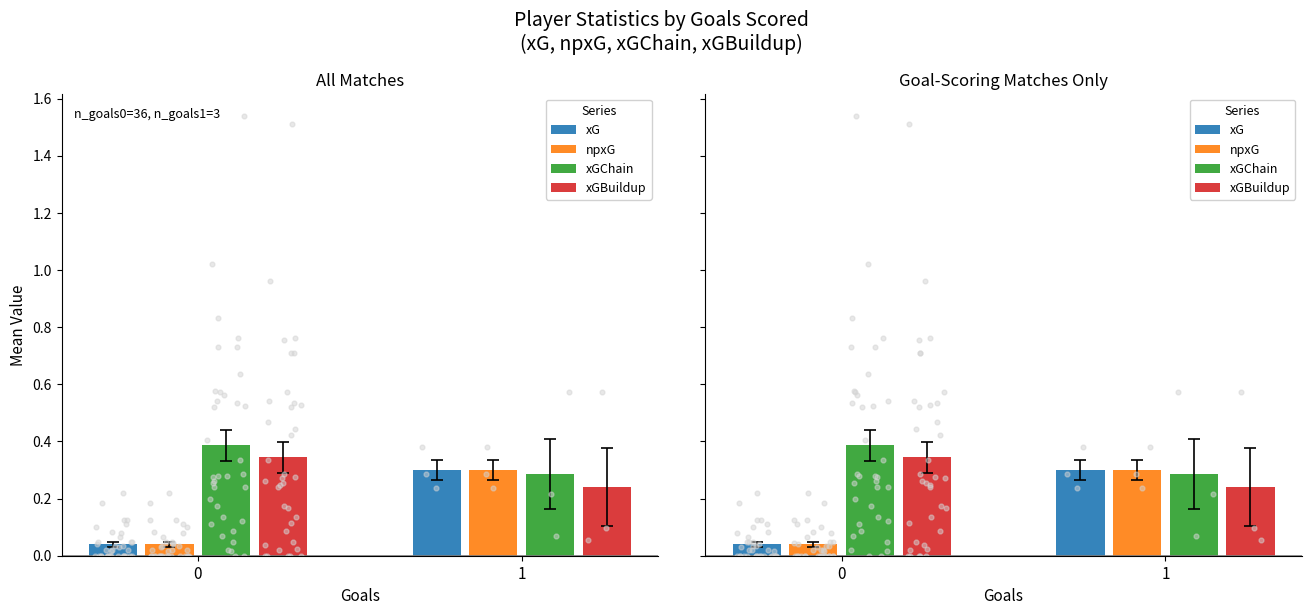

Is the value of xG at 1 greater than the value of xGChain at 1?

Yes